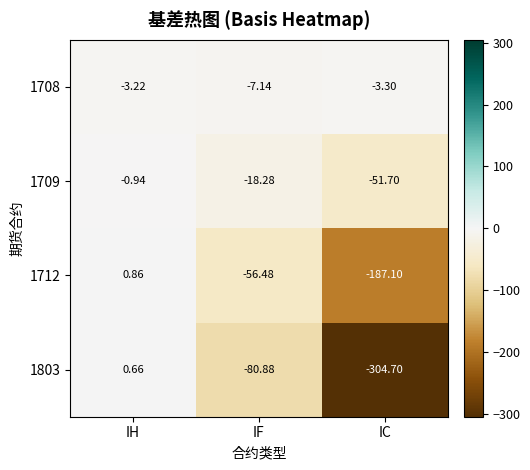

Which label corresponds to the largest value in the chart?

IH